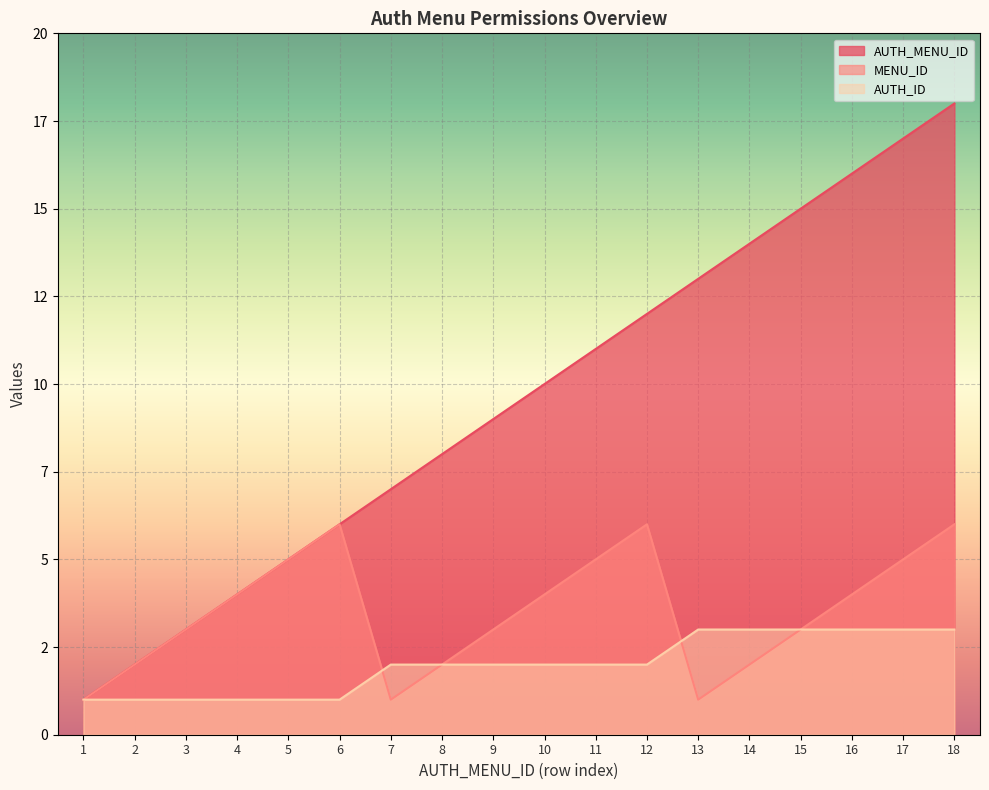

How many intersections are there between MENU_ID and AUTH_ID?

2